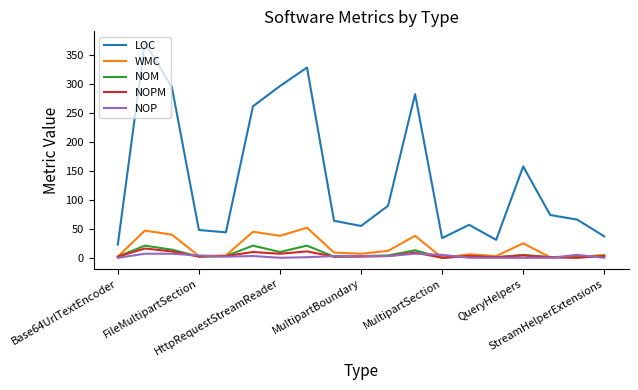

Which series has the widest spread of values?

LOC